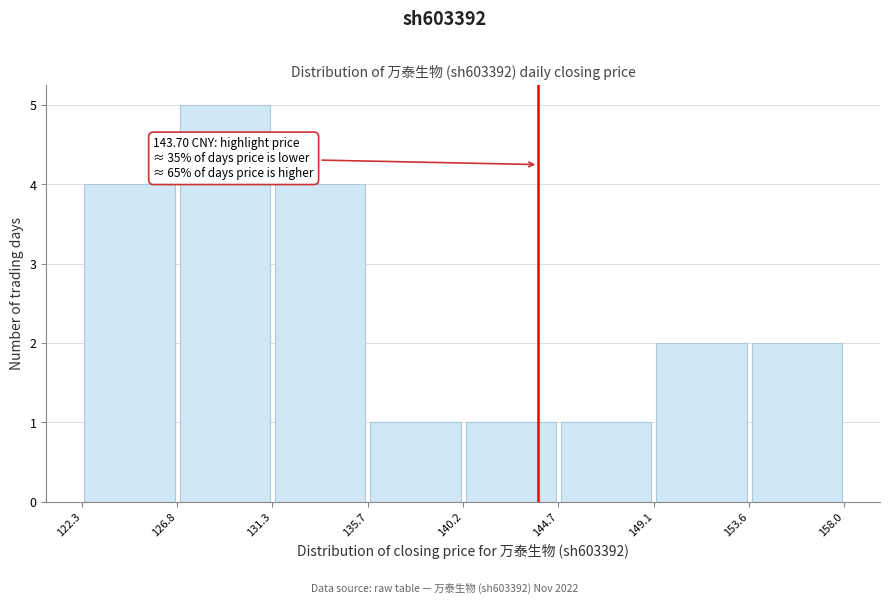

Over which range of the x-axis is the bar tallest?

126.8 to 131.3